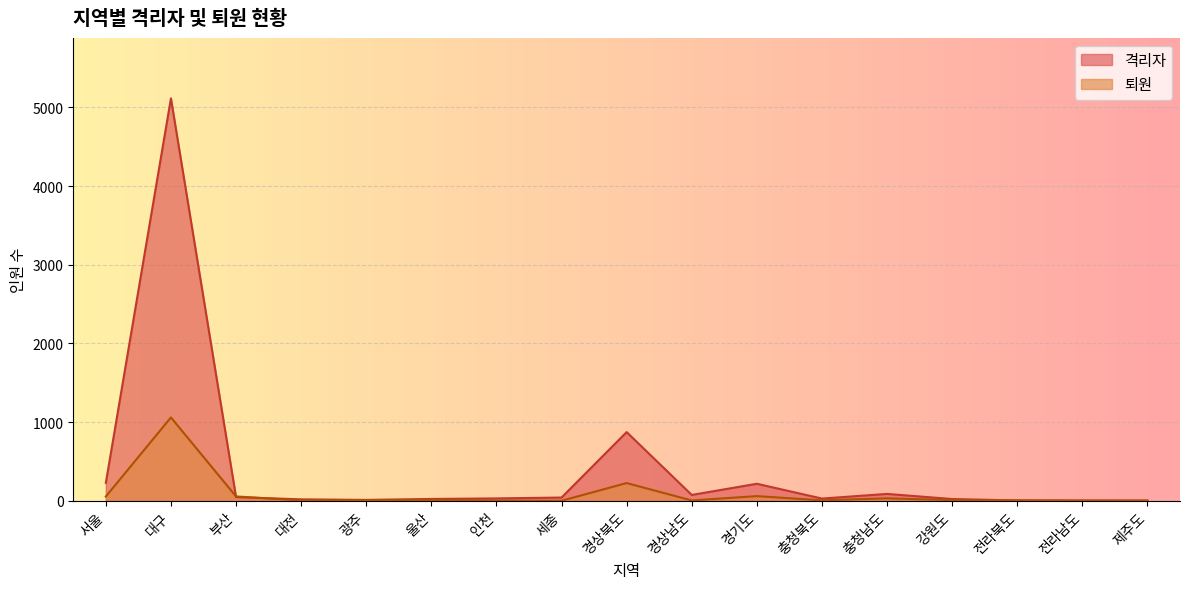

Reading left to right, what are all the values shown in this chart?

격리자: 서울=228	대구=5115	부산=46	대전=18	광주=11	울산=23	인천=30	세종=41	경상북도=873	경상남도=74	경기도=216	충청북도=28	충청남도=87	강원도=22	전라북도=4	전라남도=4	제주도=2
퇴원: 서울=54	대구=1059	부산=55	대전=4	광주=7	울산=10	인천=2	세종=0	경상북도=225	경상남도=4	경기도=59	충청북도=5	충청남도=31	강원도=8	전라북도=5	전라남도=1	제주도=2